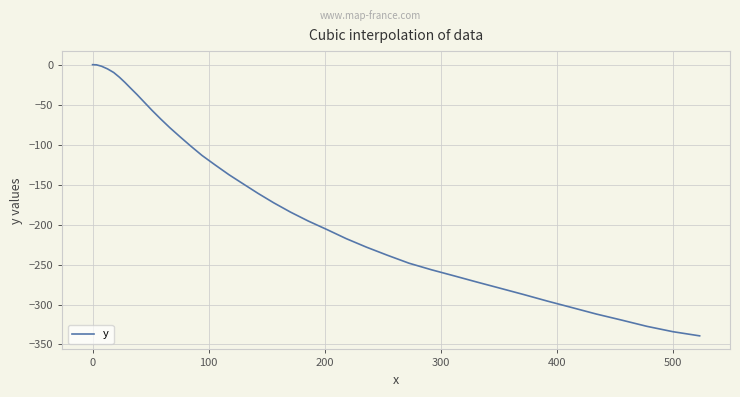

What is the difference between the maximum and minimum values?

339.2